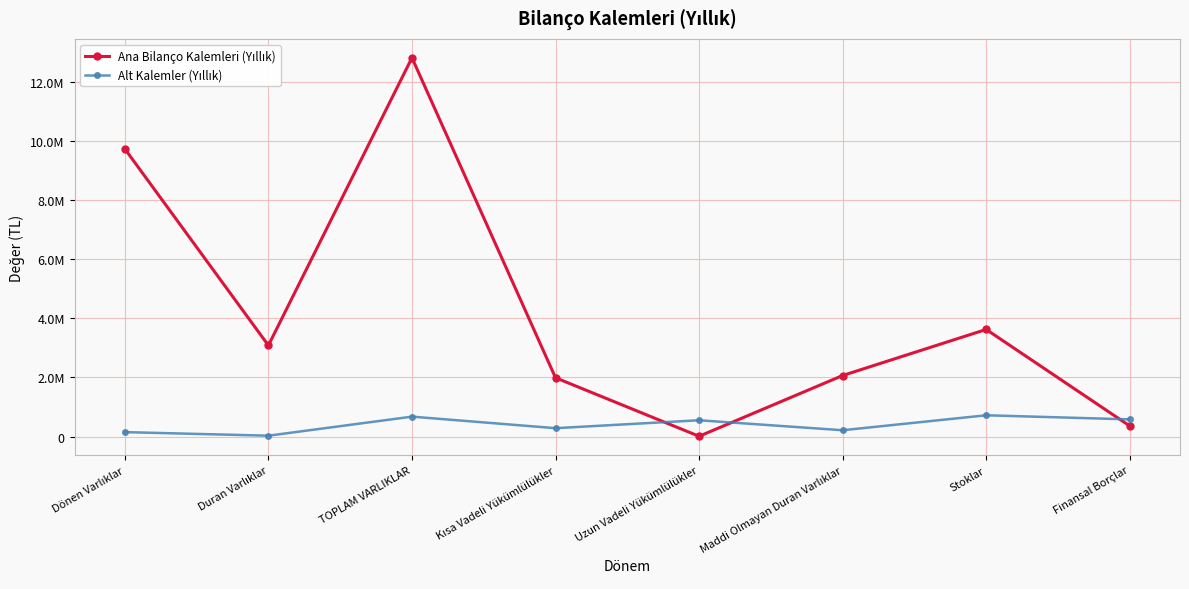

How many series are shown in this chart?

2